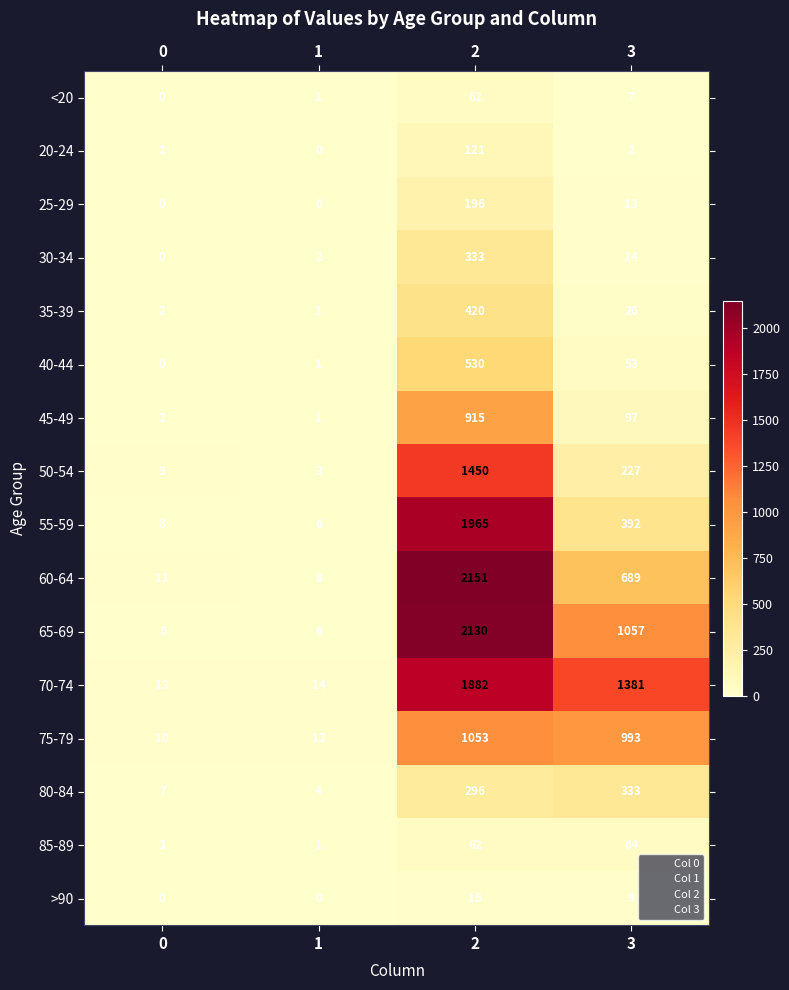

Rank the categories by 45-49 value from highest to lowest.

2, 3, 0, 1